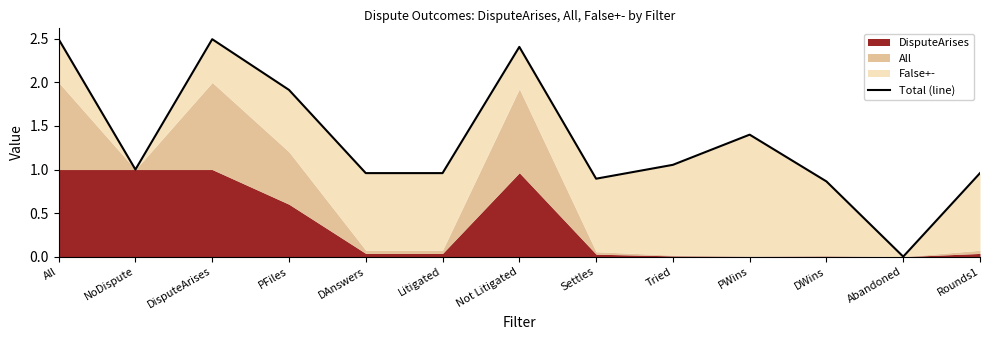

What is the greatest value displayed?

2.5